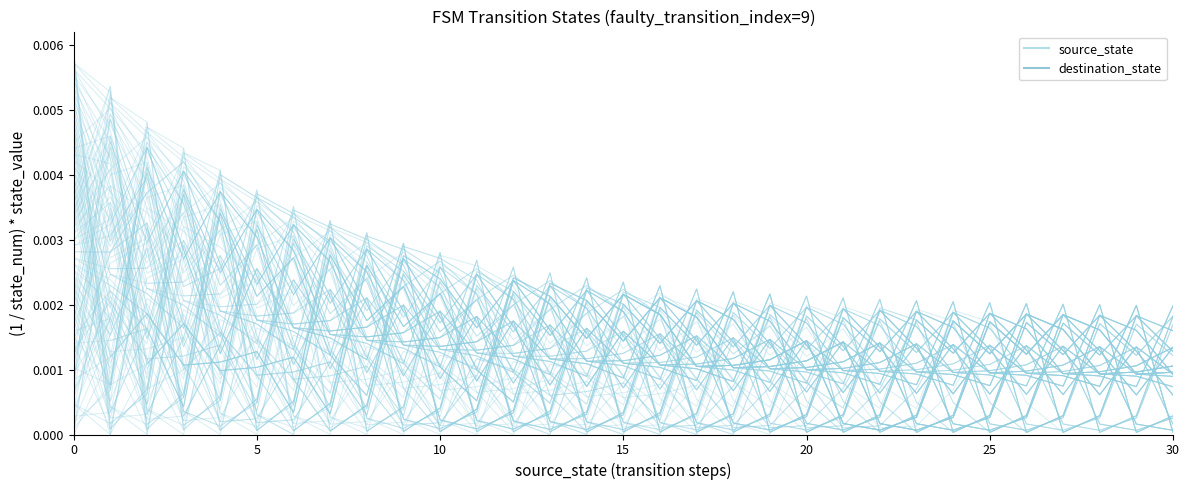

Which series ends up on top after the final intersection of destination_state and source_state?

destination_state